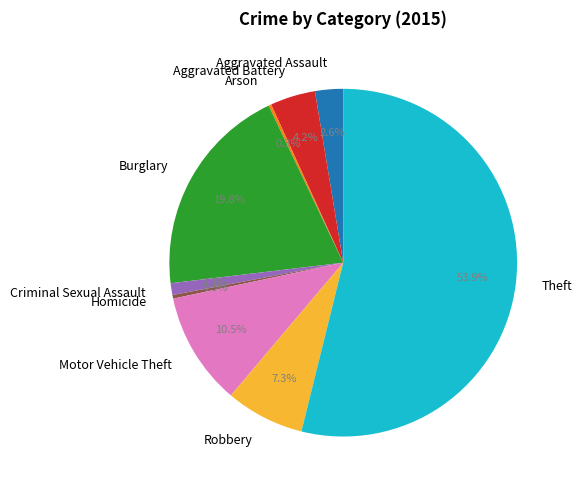

To the nearest percent, what percentage of the pie is Criminal Sexual Assault?

1%